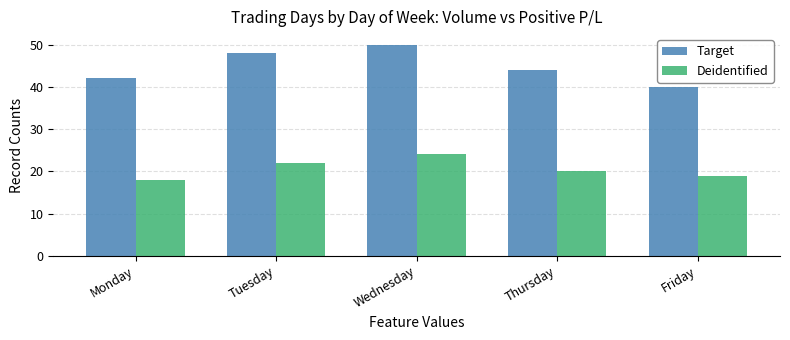

Reading left to right, transcribe all the data shown in this chart.

Target: Monday=42	Tuesday=48	Wednesday=50	Thursday=44	Friday=40
Deidentified: Monday=18	Tuesday=22	Wednesday=24	Thursday=20	Friday=19